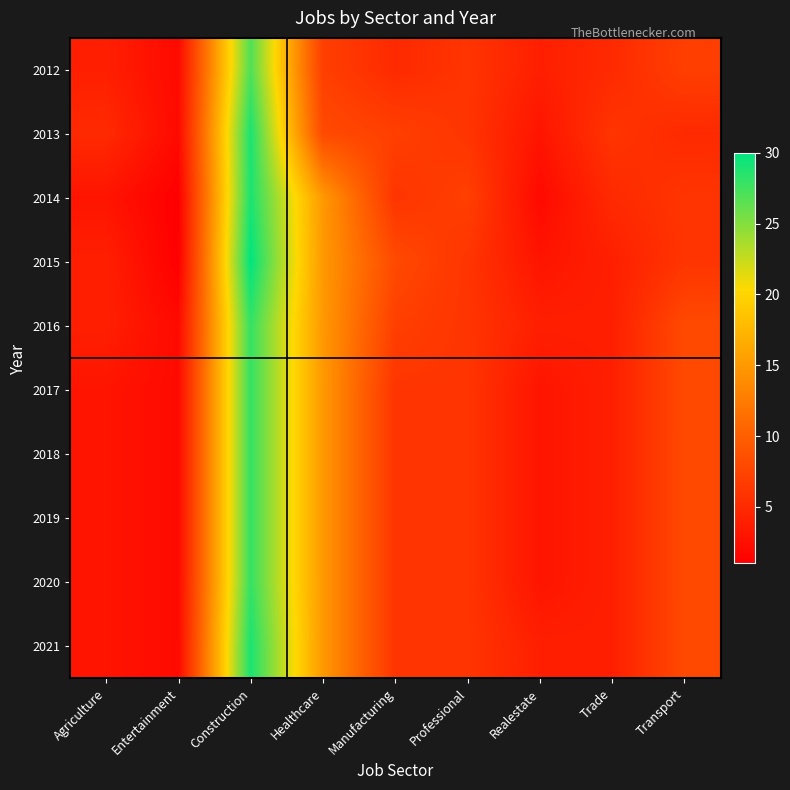

What is the greatest value displayed?

30